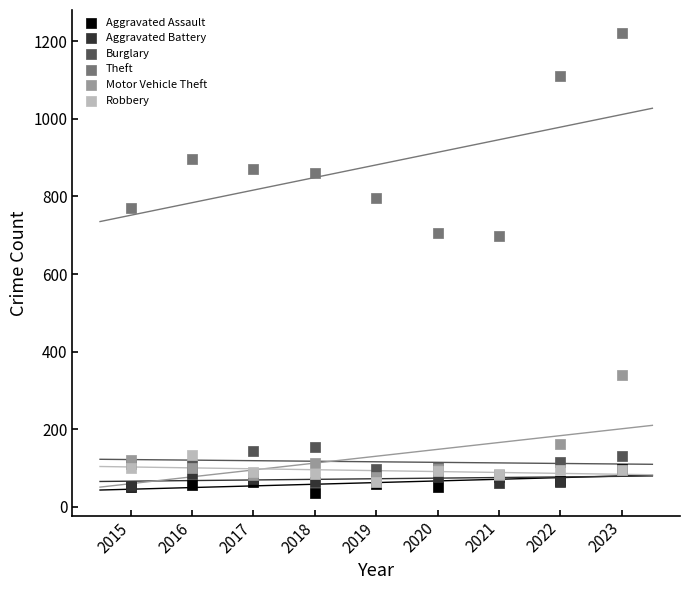

In the Theft series, what Y value is closest to 959?

897